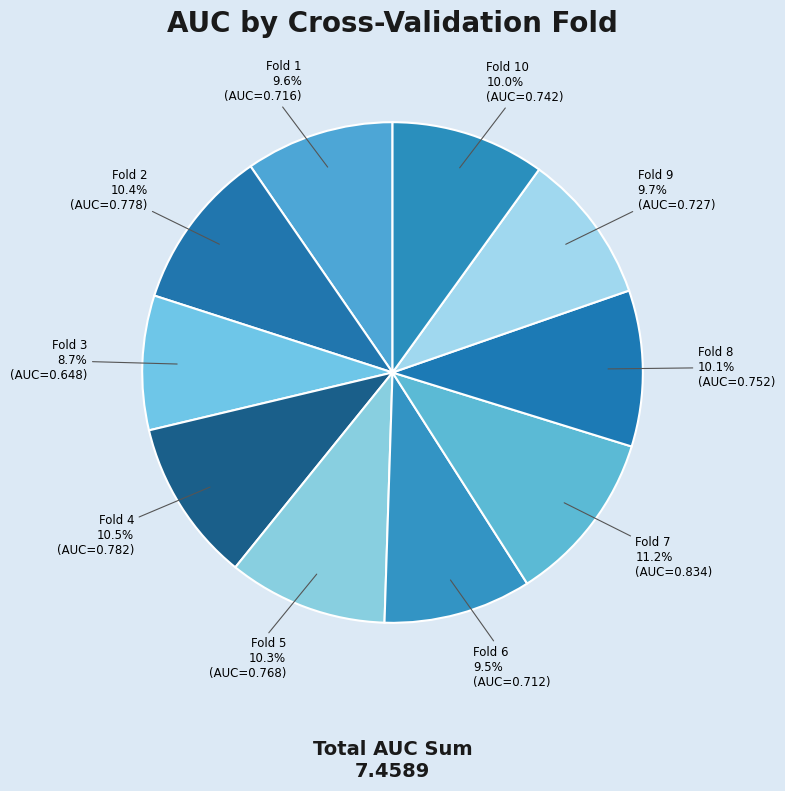

To the nearest percent, what percentage of the pie is Fold 5?

10%